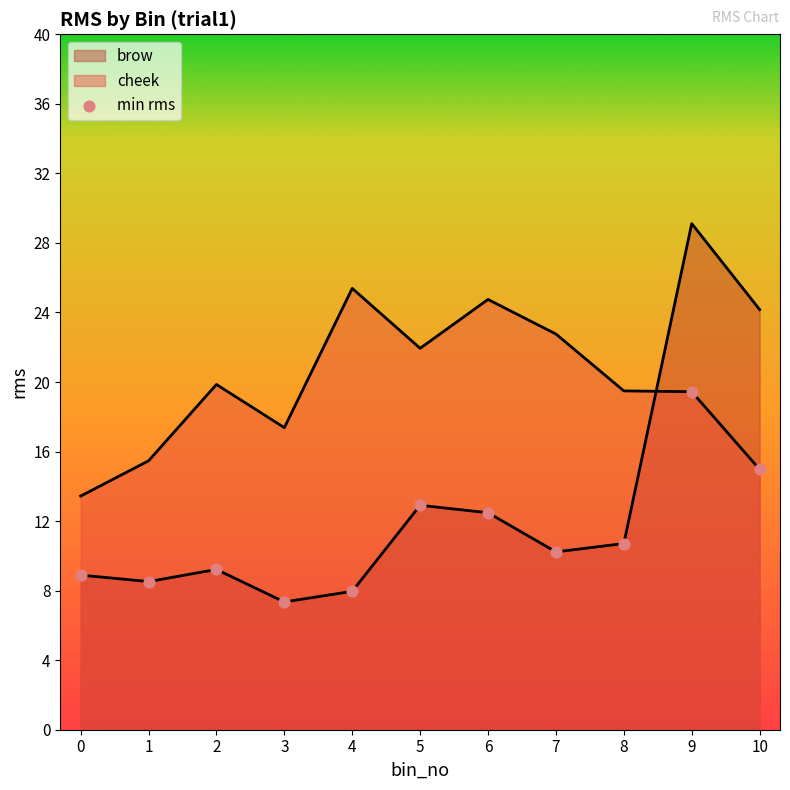

Which has a higher value, 9 or 1?

9